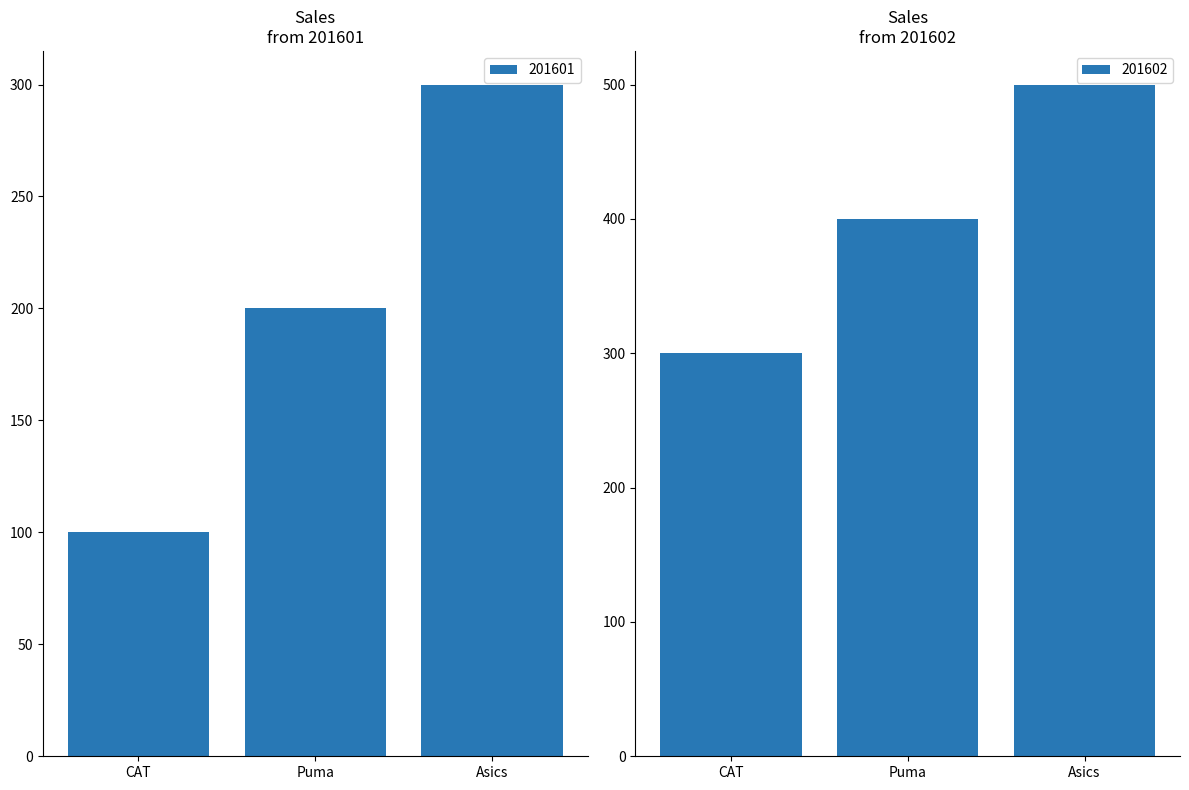

Reading left to right, extract all data points from this chart.

201601: CAT=100	Puma=200	Asics=300
201602: CAT=300	Puma=400	Asics=500